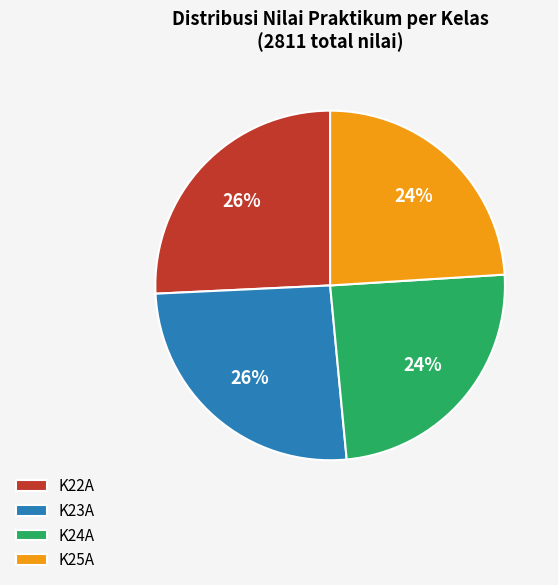

To the nearest percent, what is the difference between the largest and smallest slice percentages?

2%